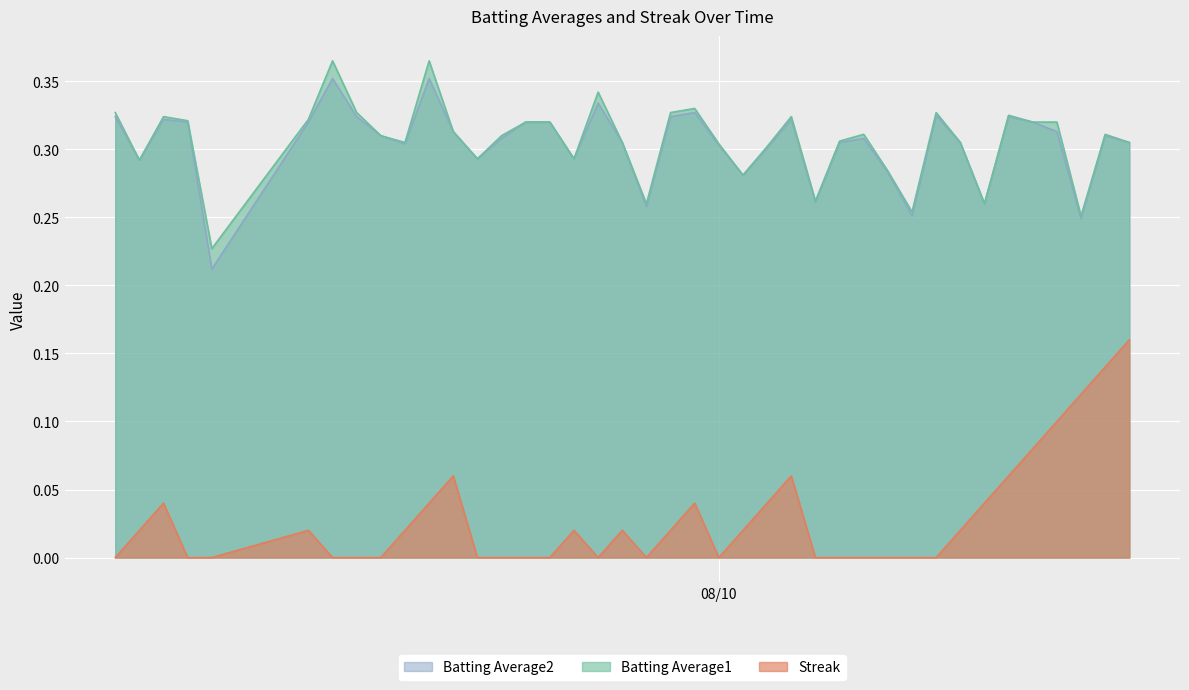

Which series has the largest total across all categories?

Batting Average1